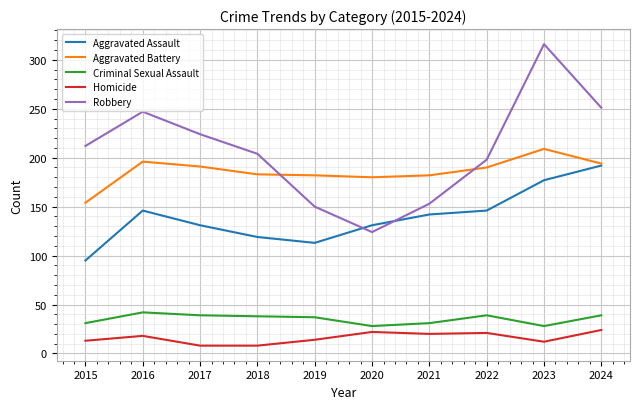

What is the approximate value of Robbery at 2015?

212